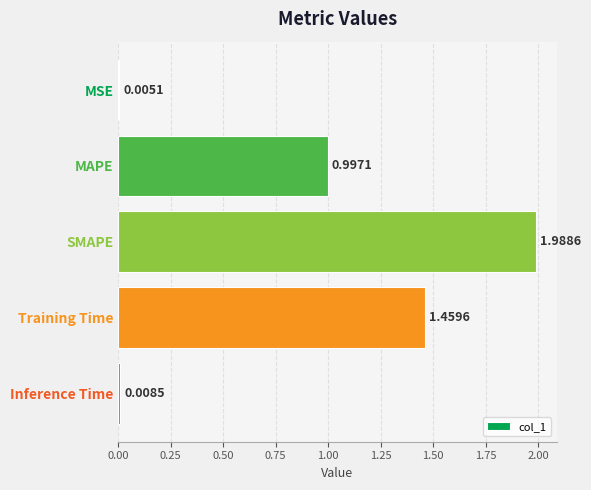

What is the sum of the values at MAPE and Training Time?

2.5